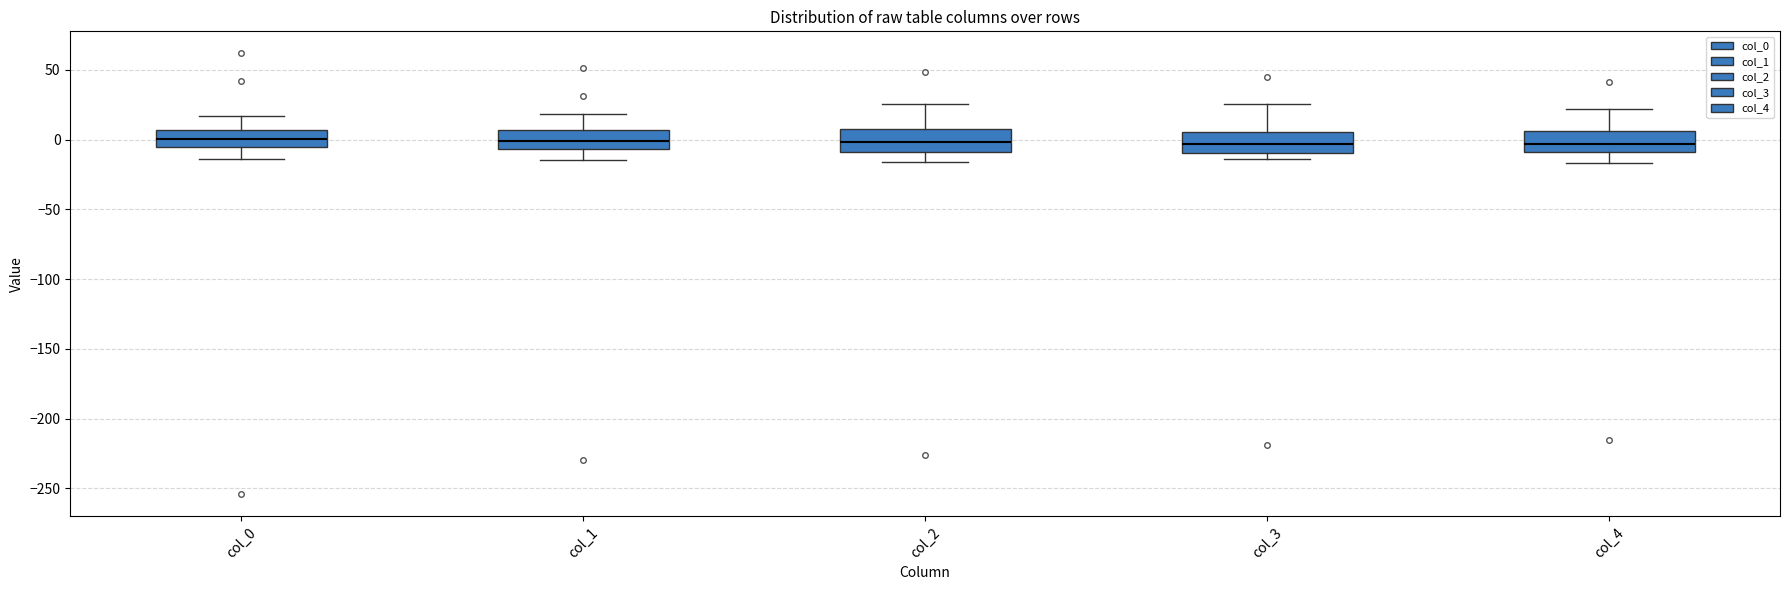

Reading left to right, read every box against the y-axis: the position of its median line, the range the box covers, and the ends of its whiskers. The values are not printed on the chart, so give them approximately, as read against the axis.

col_0: median 0, box -5 to 5, whiskers -15 to 15
col_1: median 0, box -5 to 5, whiskers -15 to 20
col_2: median 0, box -10 to 10, whiskers -15 to 25
col_3: median -5, box -10 to 5, whiskers -15 to 25
col_4: median -5, box -10 to 5, whiskers -15 to 20